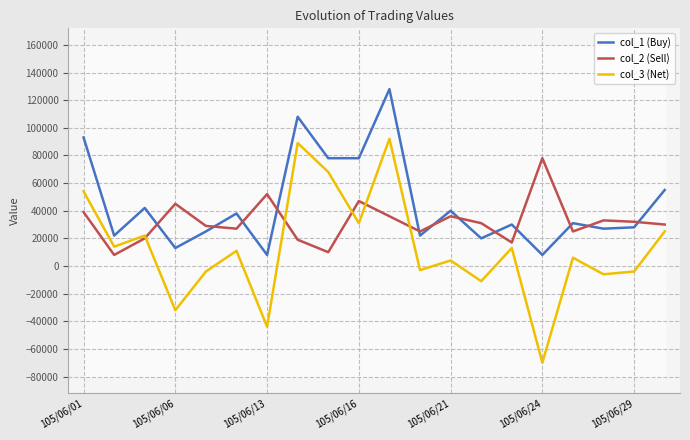

How many data points in col_1 (Buy) are less than 31000?

10